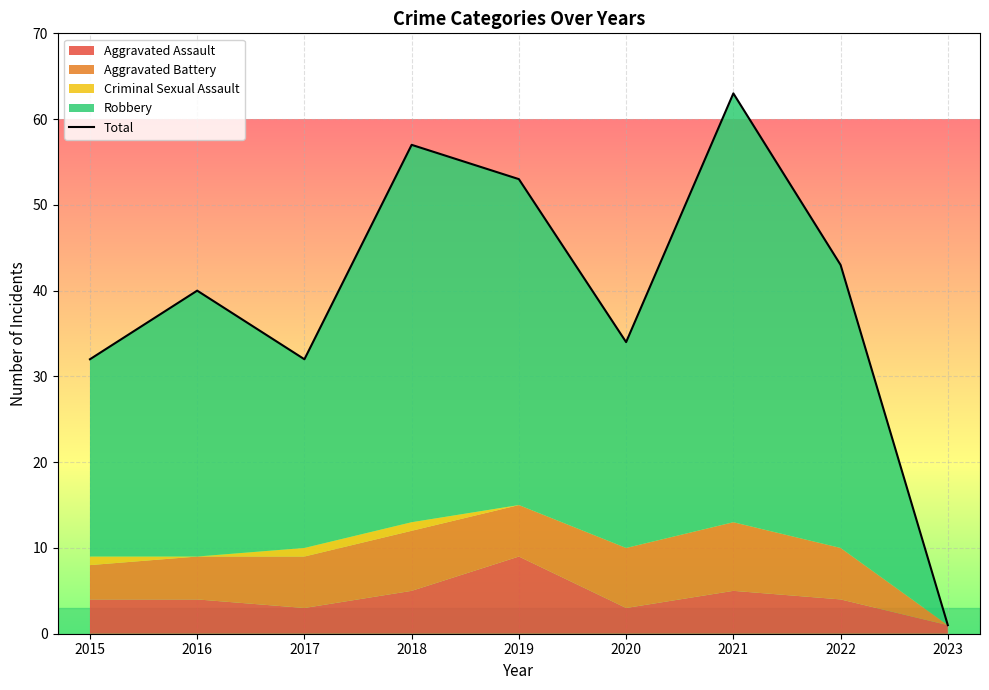

How many data points are less than 40?

4